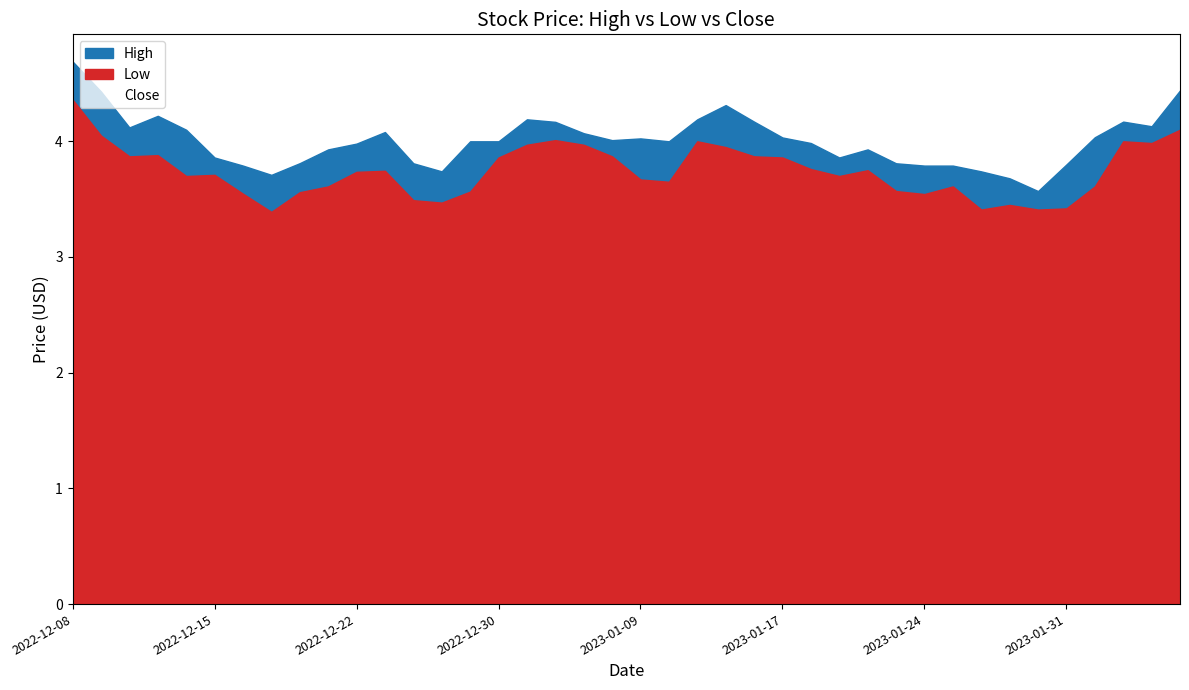

At which category does the chart reach its peak across all series?

2022-12-08